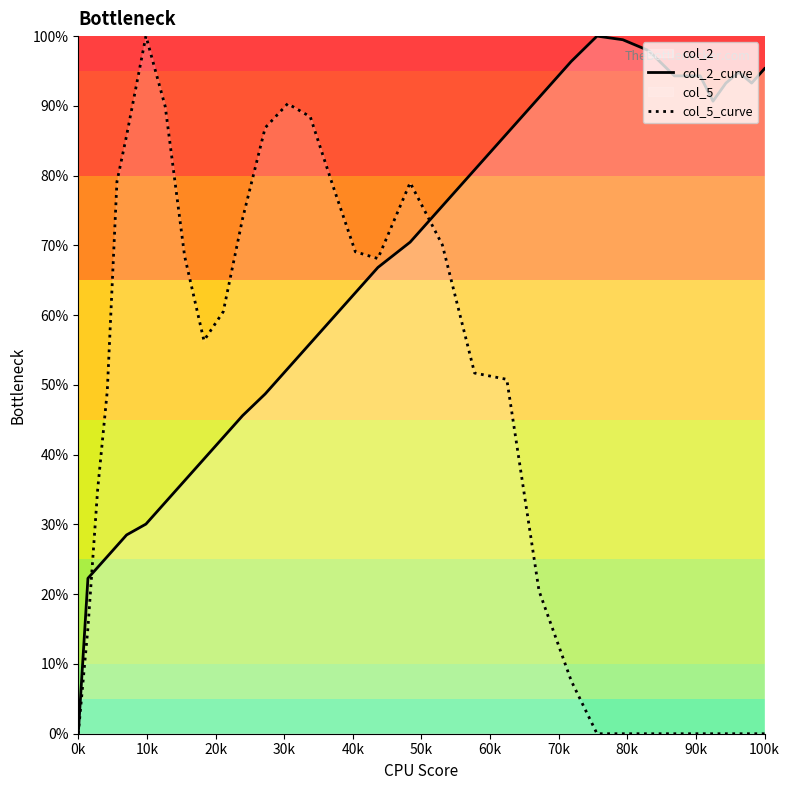

Which category has the lowest value in the col_2_curve series?

0k